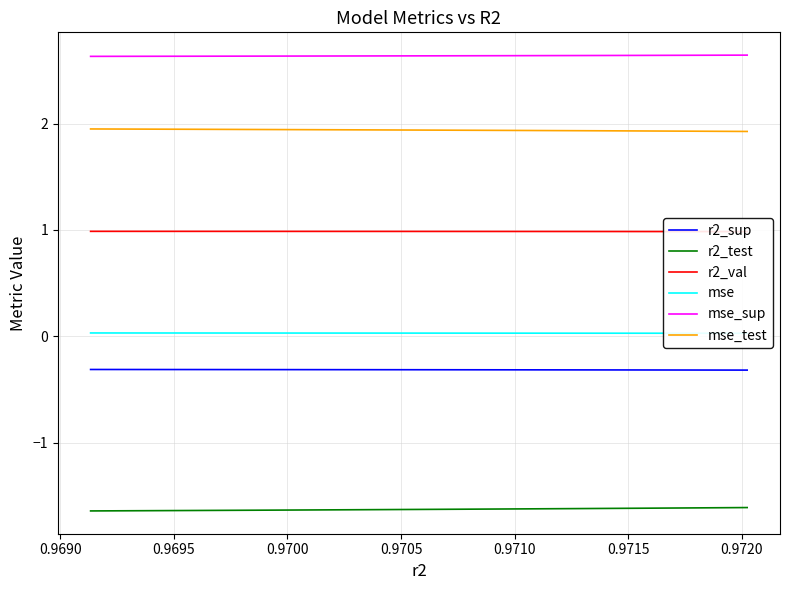

List the series in order of their peak value, lowest first.

r2_test, r2_sup, mse, r2_val, mse_test, mse_sup